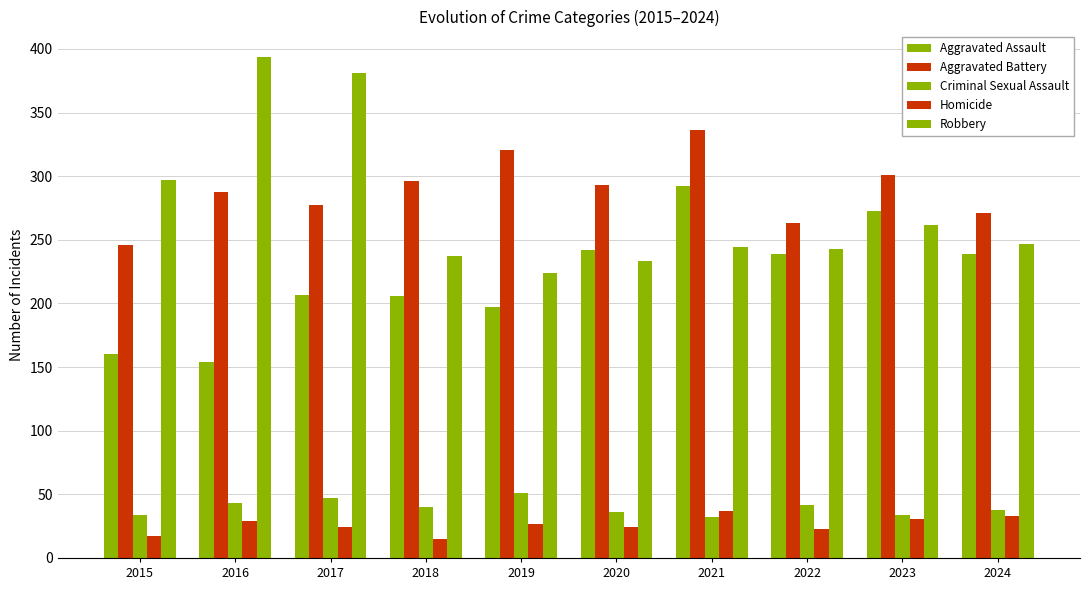

The value of Criminal Sexual Assault at 2015 is 55. True or false?

False